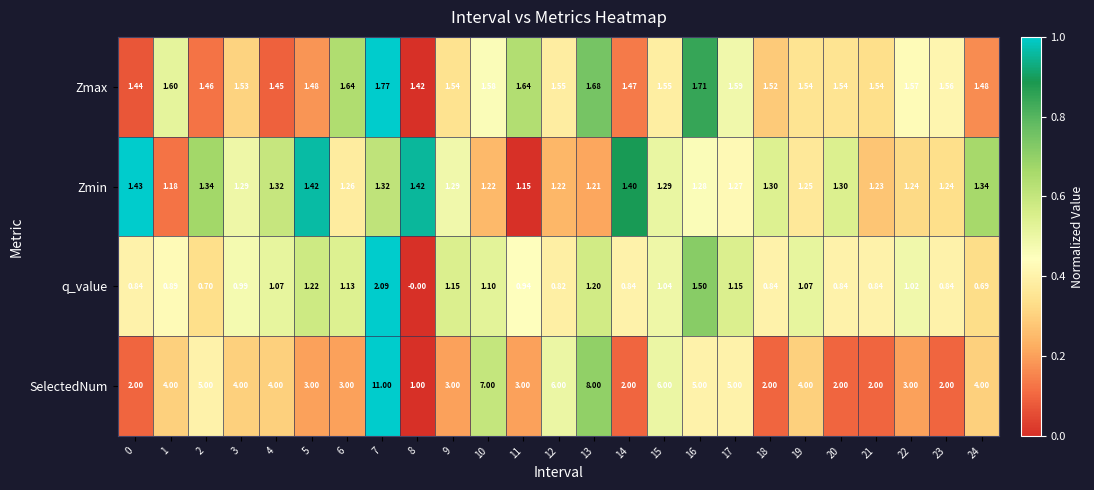

Rank the series at 18 from lowest to highest value.

q_value, Zmin, Zmax, SelectedNum